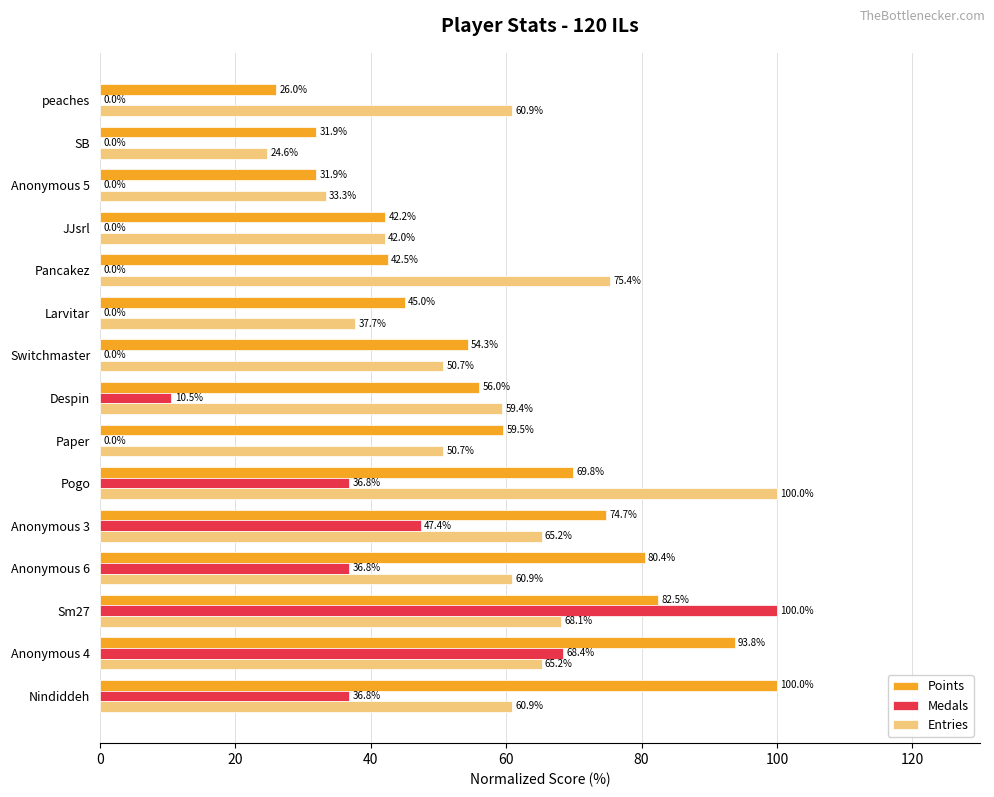

What are all the series names shown in the legend?

Points, Medals, Entries